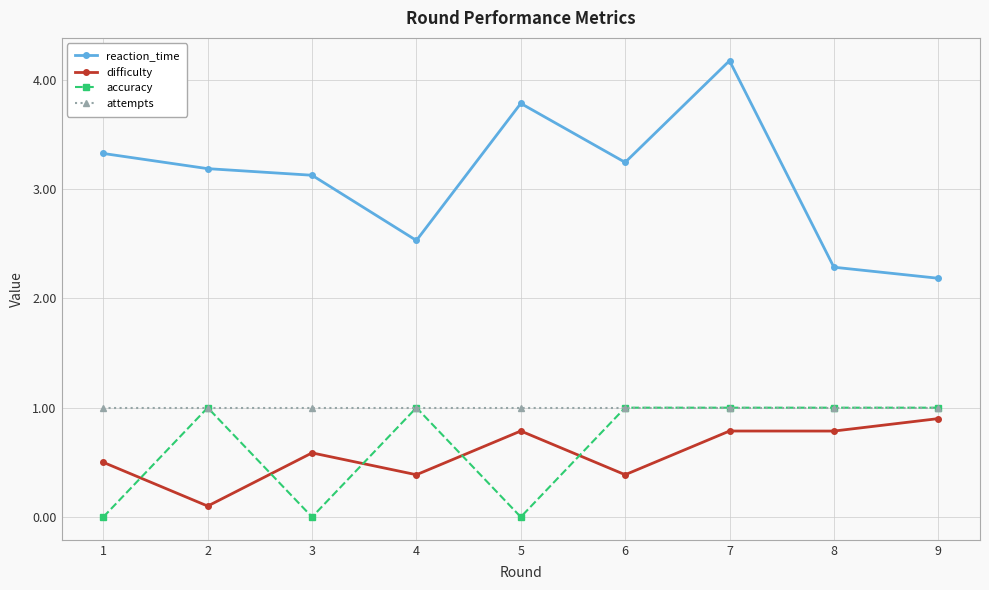

After their last crossing, which series has the higher values: accuracy or difficulty?

accuracy